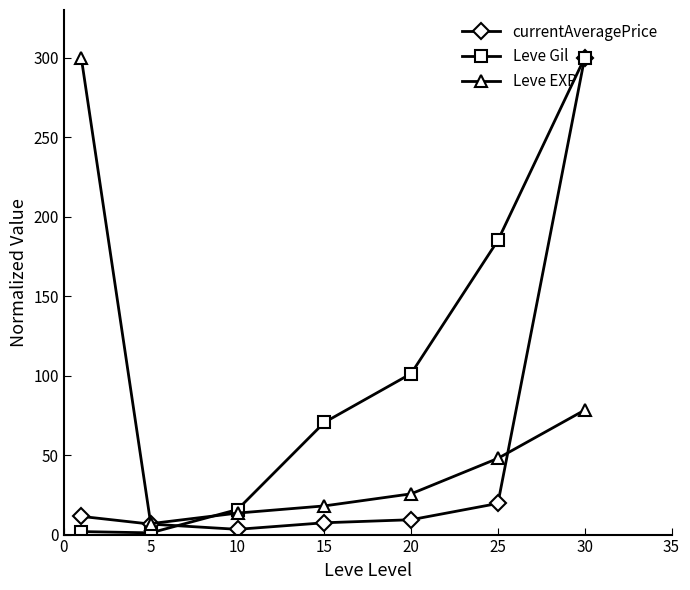

What is the value of the Leve Gil point at the 6th from the left?

185.1